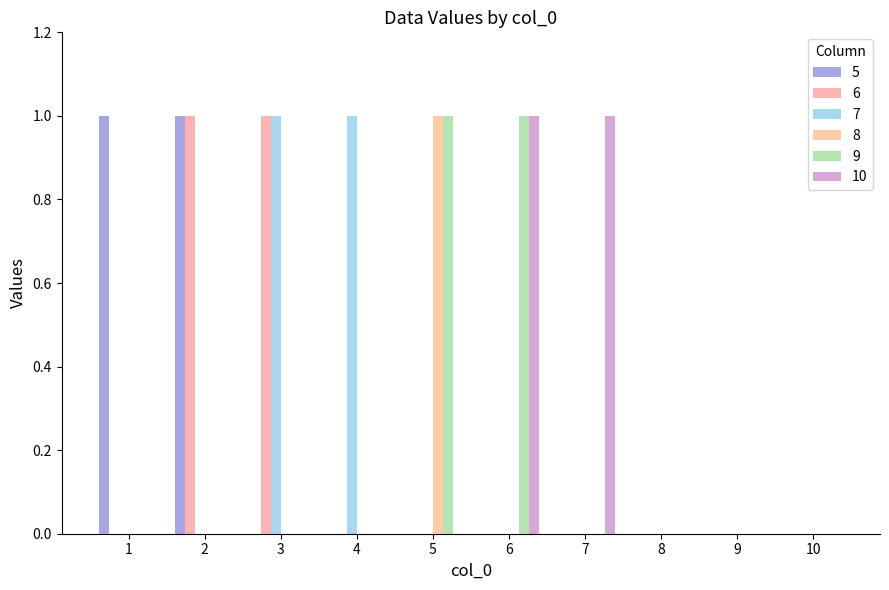

At which category is the sum across all series the highest?

2